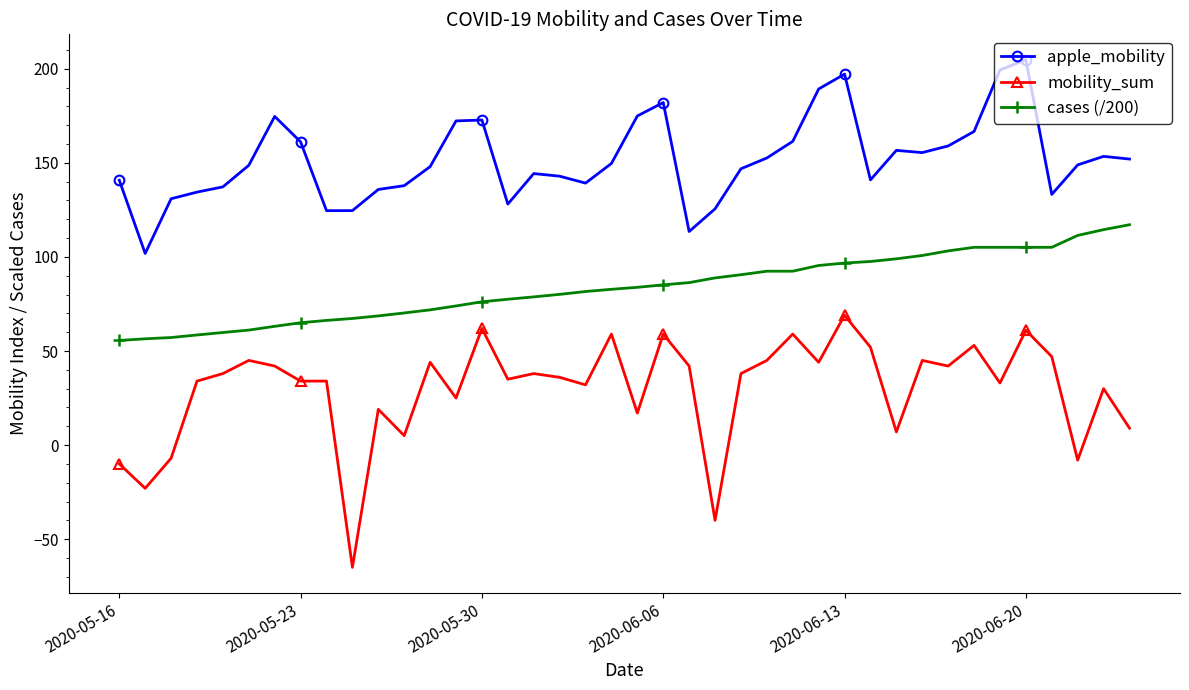

What is the difference between the maximum and second lowest values in the cases (/200) series?

60.6